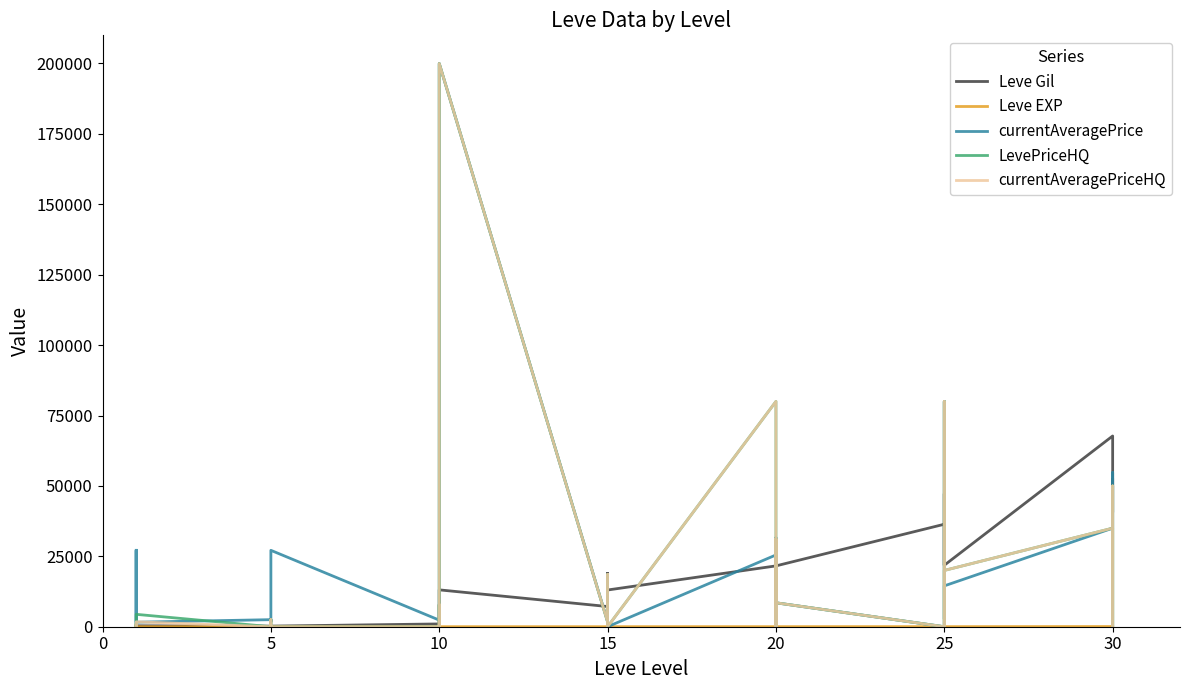

At which category does Leve Gil reach its first local valley?

5